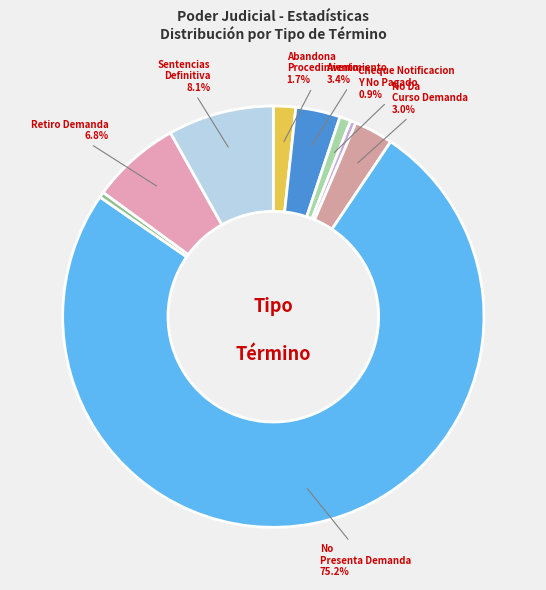

To the nearest percent, what is the difference between the largest and smallest slice percentages?

75%